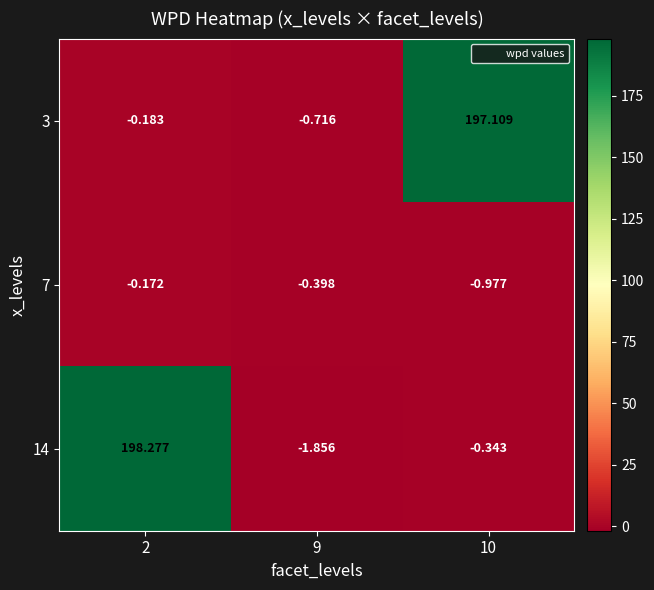

Is the value of 14 at 9 greater than the value of 3 at 10?

No